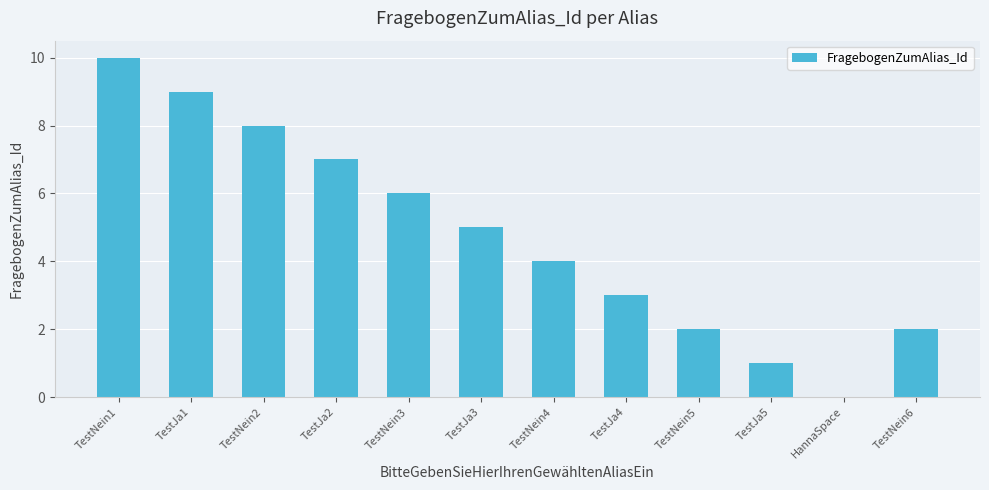

Read the value at TestJa3.

5